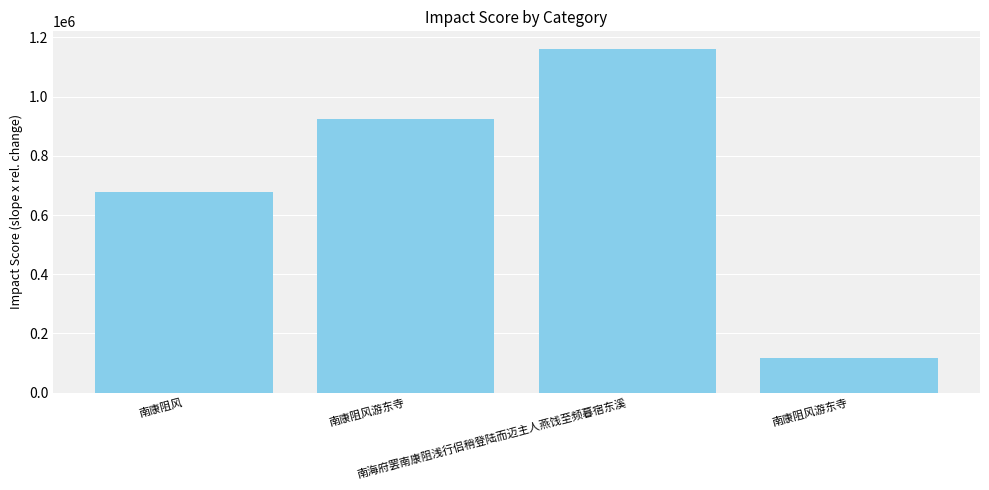

At which category does the chart reach its minimum across all series?

南康阻风游东寺